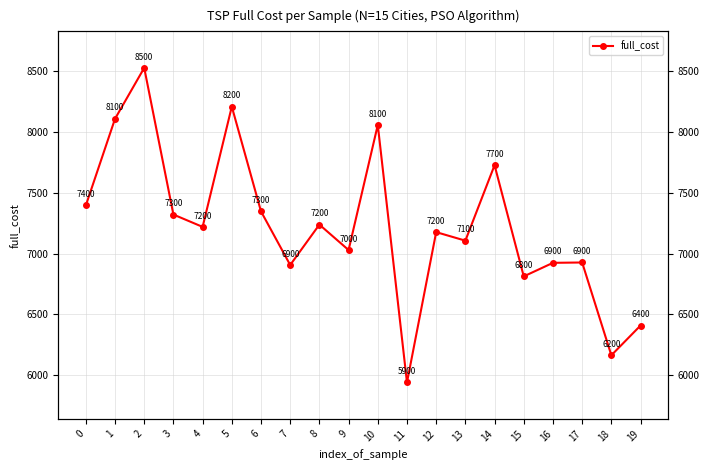

Reading left to right, extract all data points from this chart.

7395.2	8108.0	8526.7	7320.7	7219.3	8208.1	7346.6	6906.1	7237.9	7029.0	8057.3	5940.0	7176.2	7106.0	7726.6	6812.2	6923.8	6926.5	6163.7	6408.4